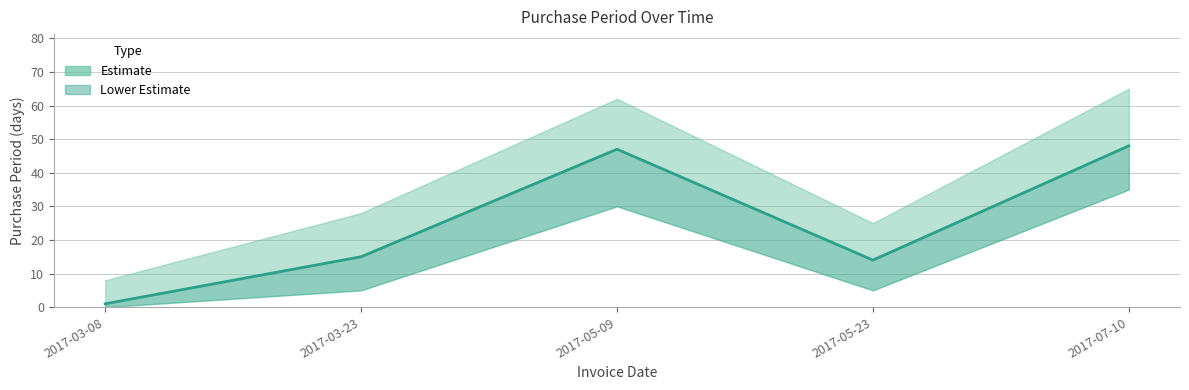

Where is the data nearest to the value 24?

2017-03-23